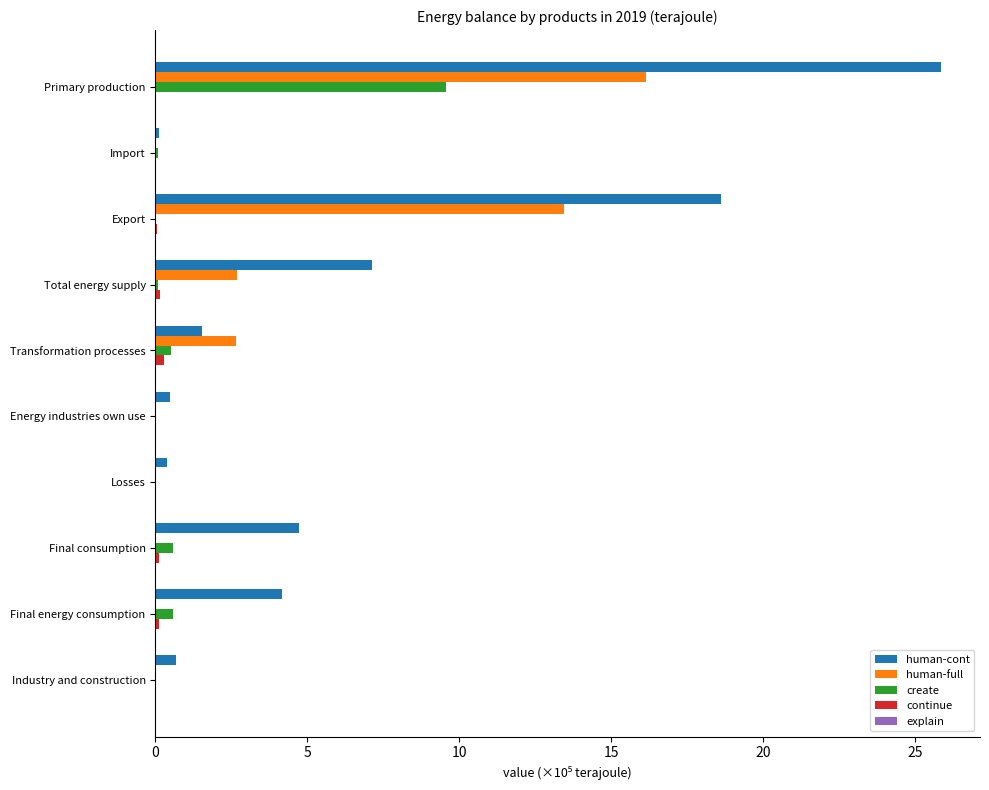

Which series has the largest total across all categories?

human-cont